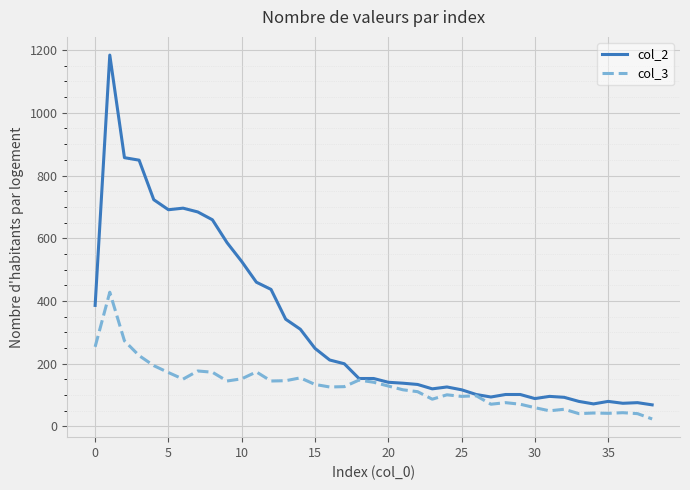

What is the maximum value shown in the chart?

1184